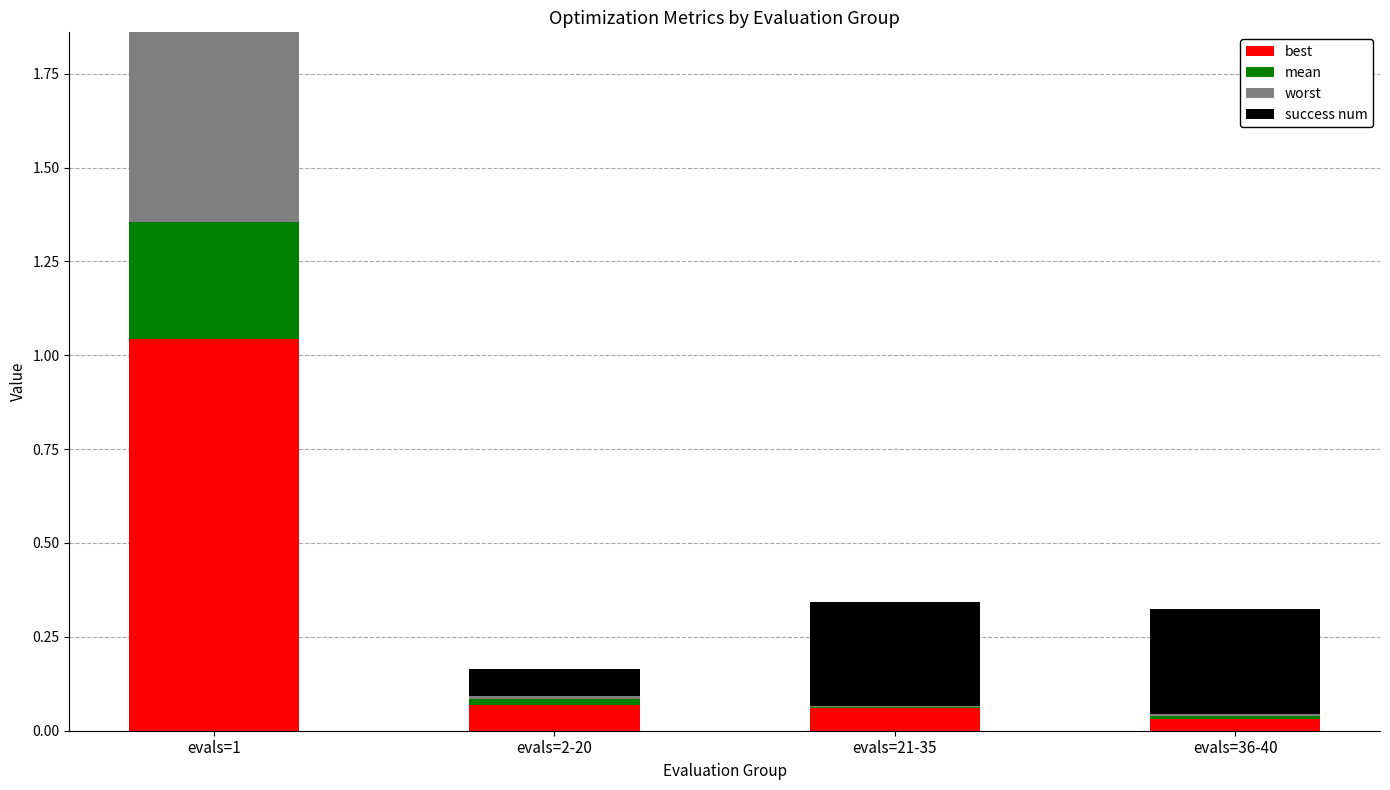

At which label does best reach its peak?

evals=1